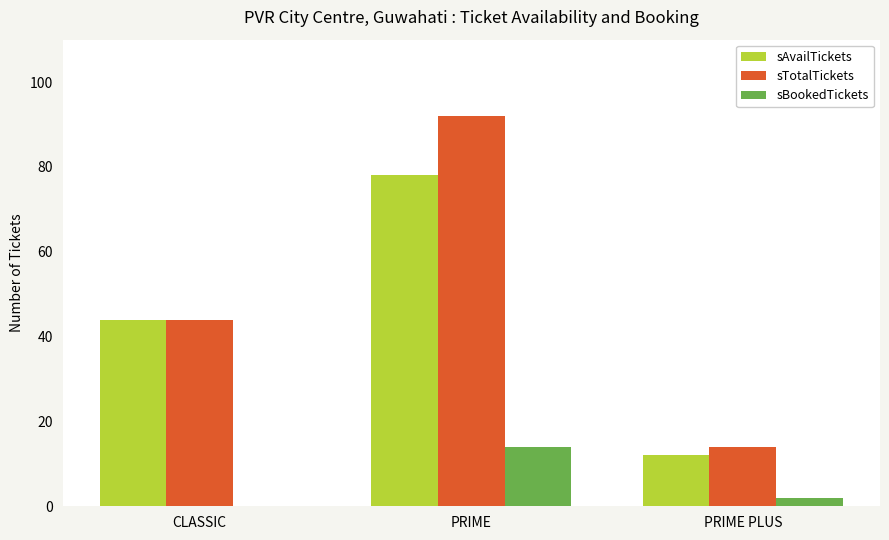

What is the sum of the sAvailTickets values at CLASSIC and PRIME PLUS?

56